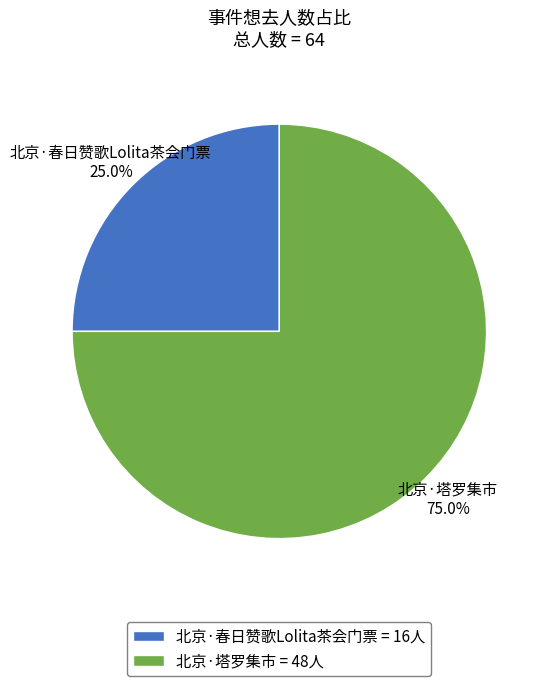

How many slices are in this pie chart?

2